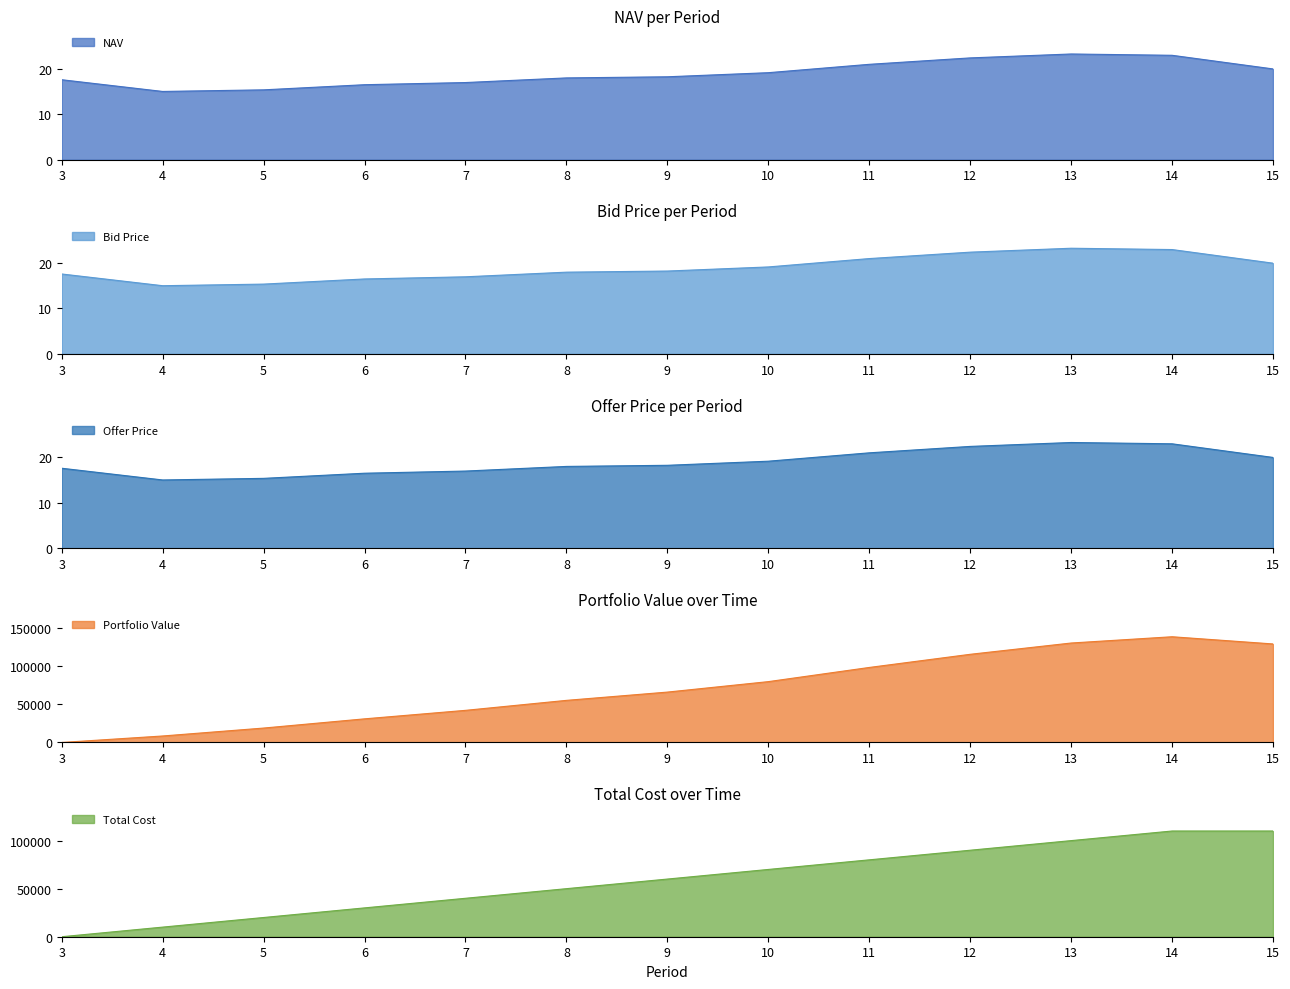

Which series has the widest spread of values?

Portfolio Value